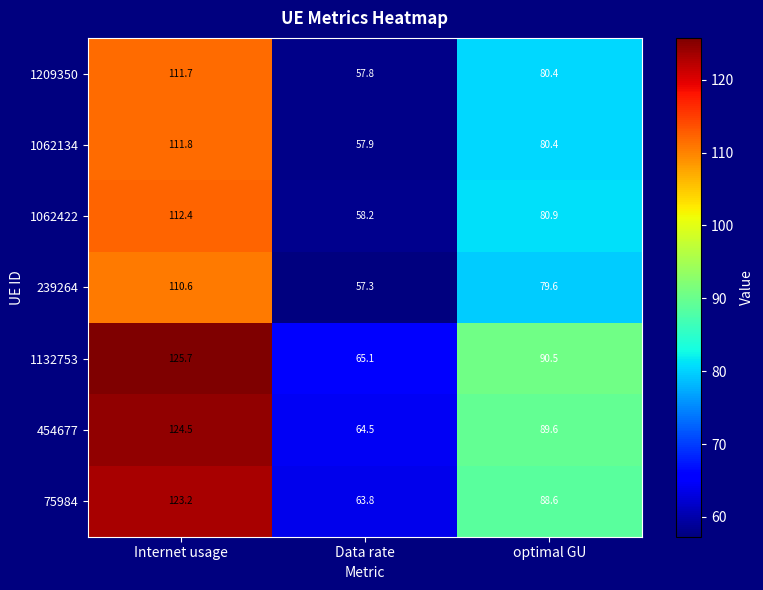

Which category has the highest value in the 1132753 series?

Internet usage